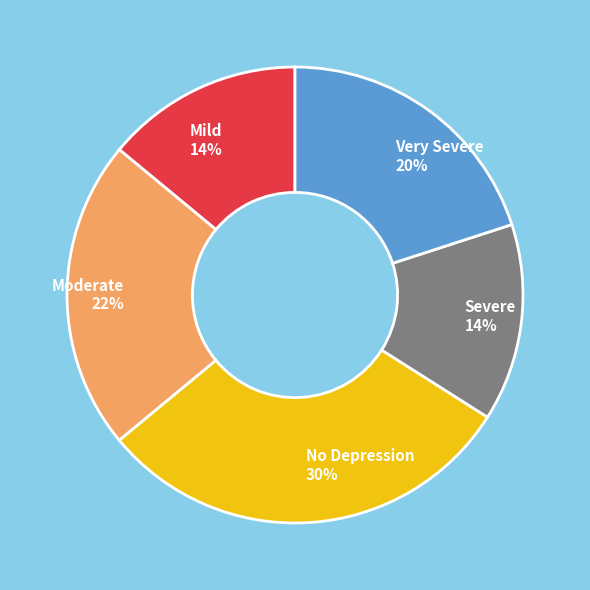

Which category has the biggest portion of the pie?

No Depression